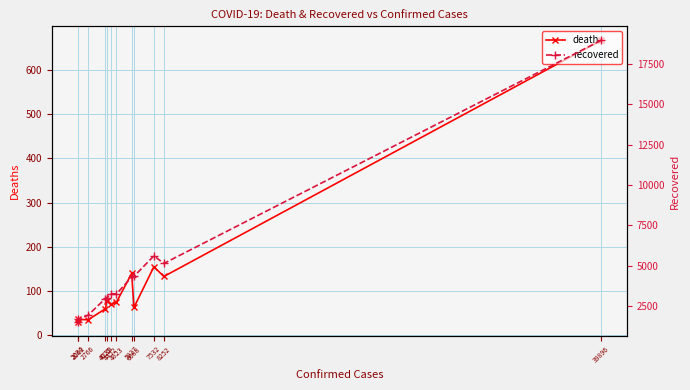

What is the sum of all death values?

1543